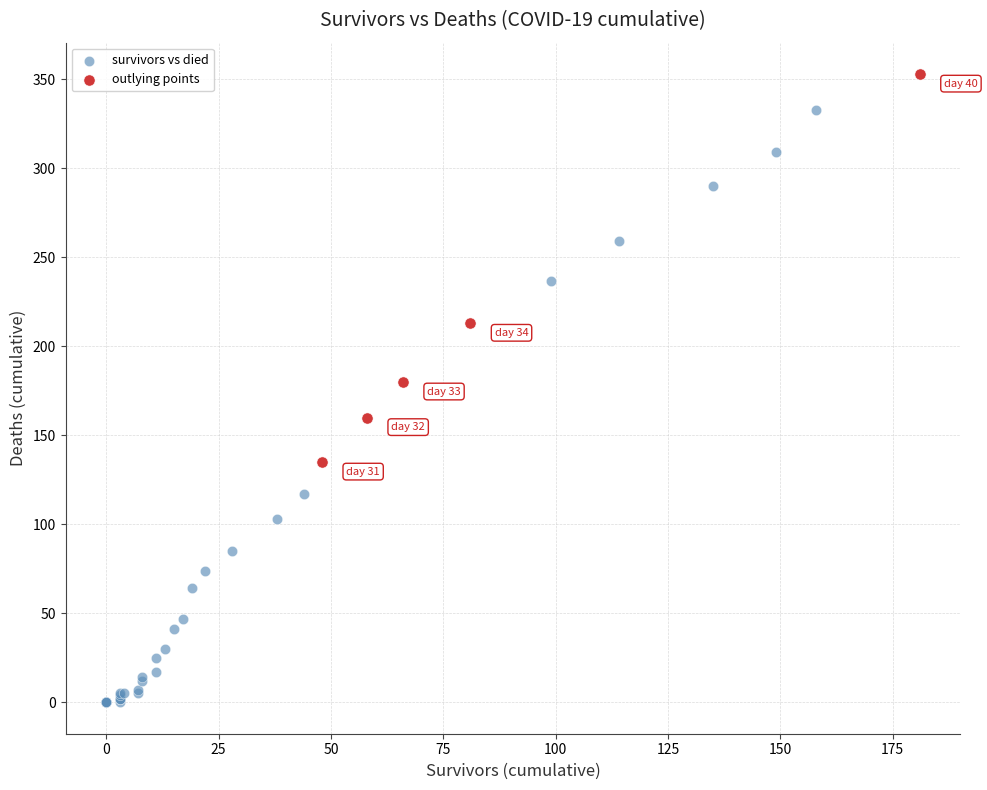

What are all the series names shown in the legend?

survivors vs died, outlying points